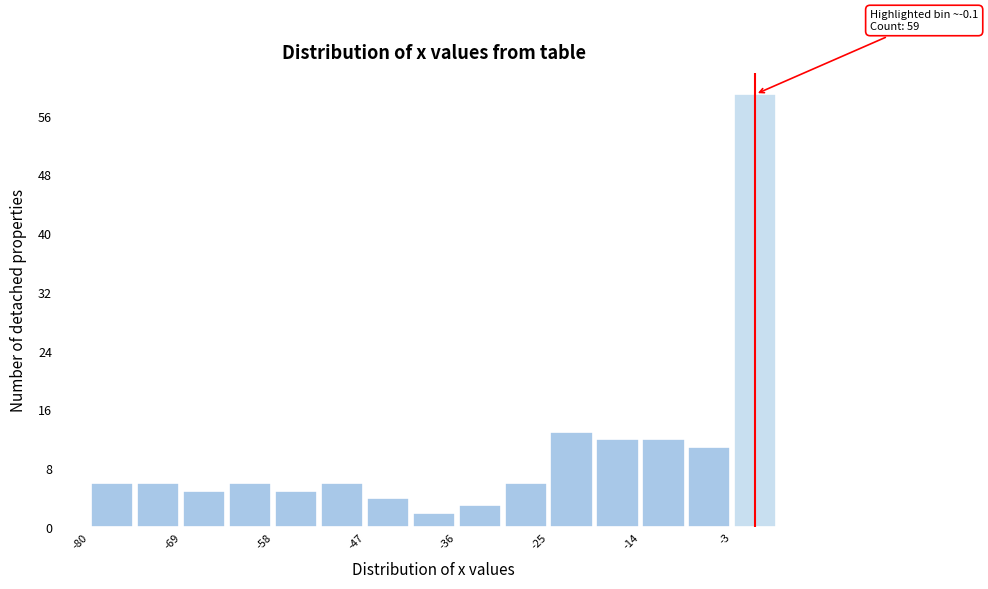

Read against the x-axis, roughly where is the centre of the tallest bar?

0